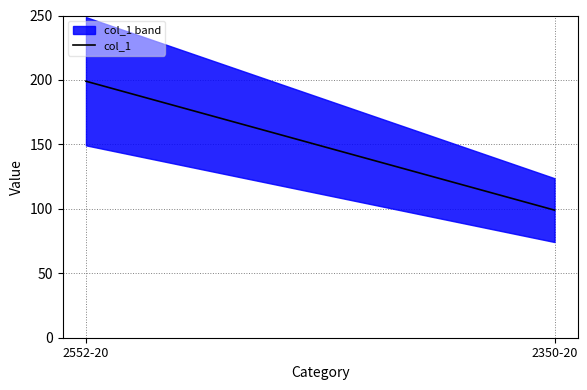

What is the change in value from 2552-20 to 2350-20?

-100